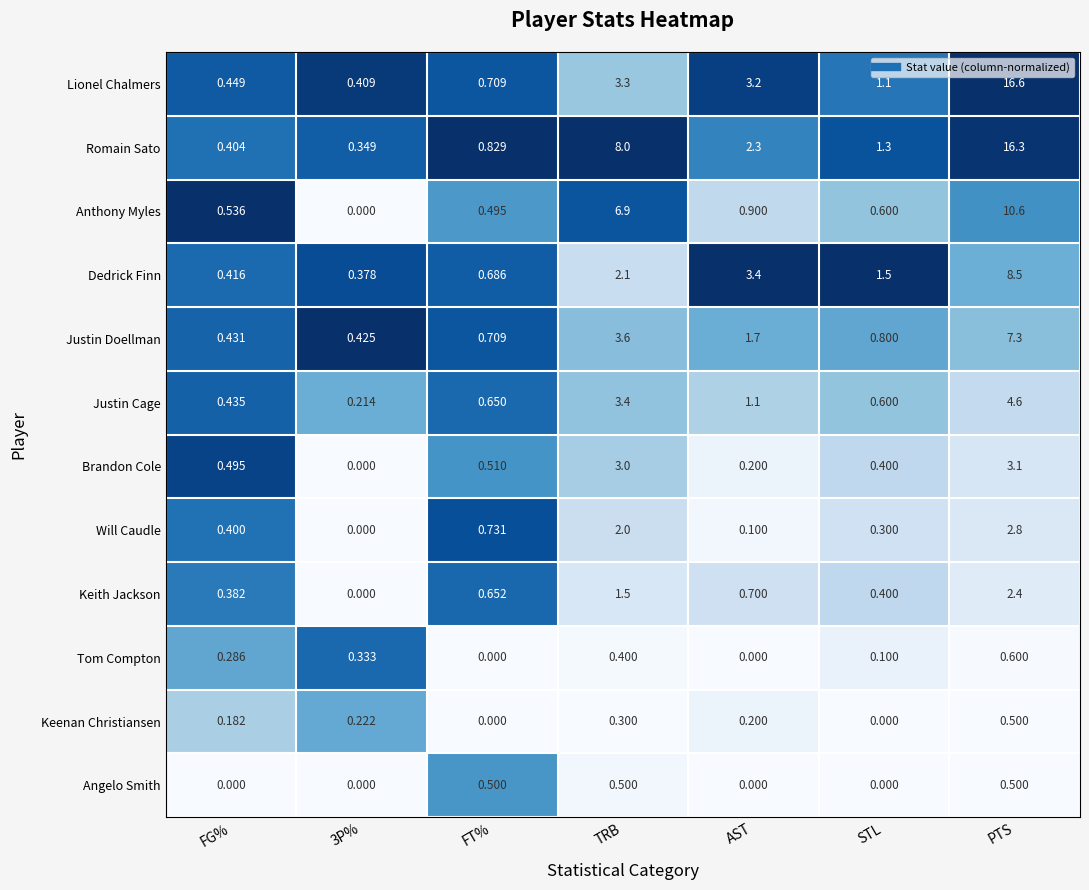

Which series has the largest range (max minus min)?

Lionel Chalmers